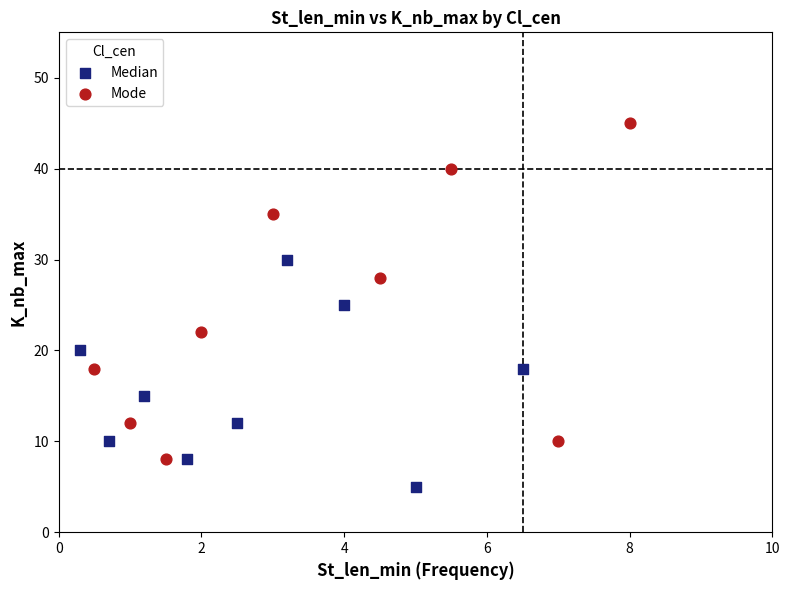

Which series contains the highest Y value?

Mode